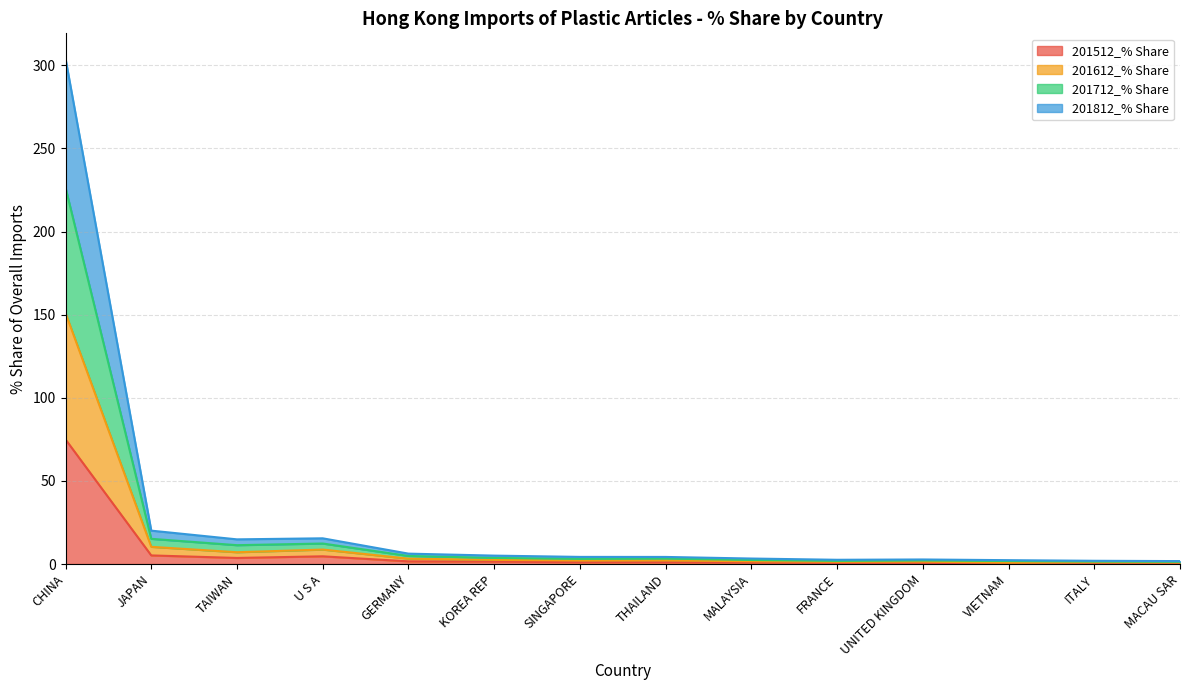

The 201512_% Share series shows 74.9 at CHINA. True or false?

True